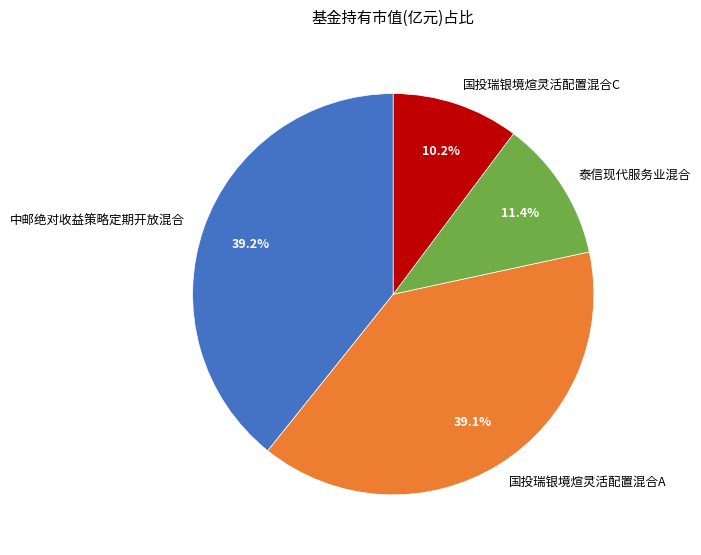

Does any single category account for the majority?

No